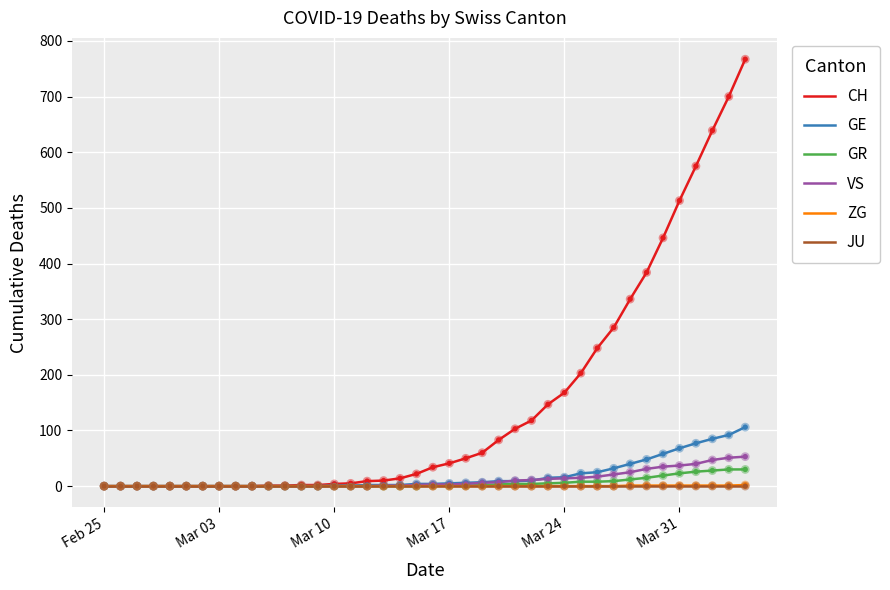

Which series has the largest total across all categories?

CH